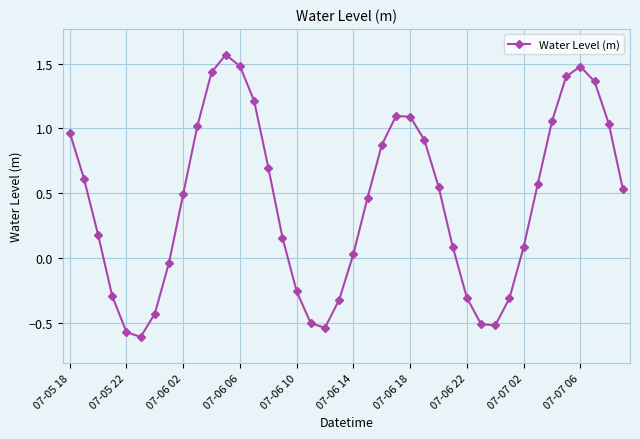

True or false: there are more than 2 points higher than both neighbors.

True